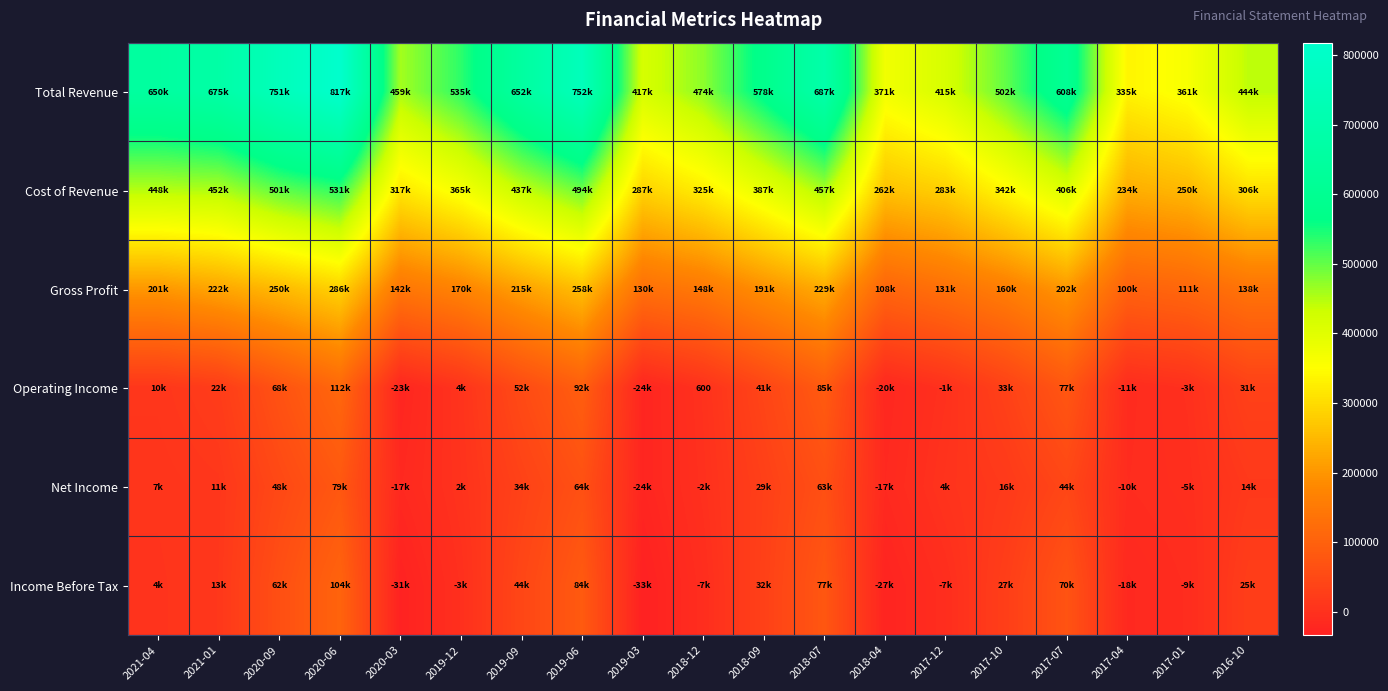

How many values in Net Income are above zero?

13